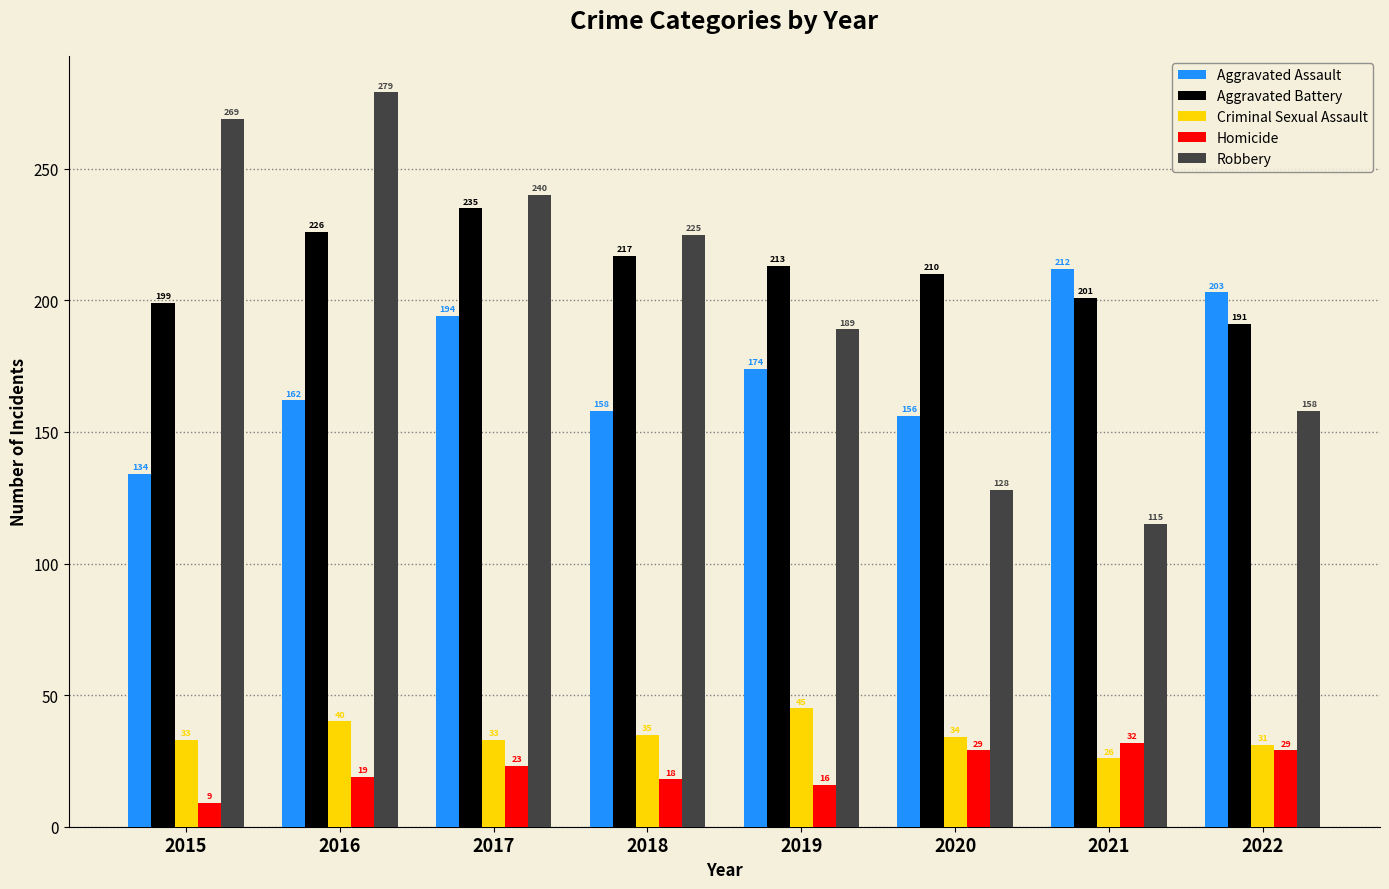

What is the maximum value shown in the chart?

279